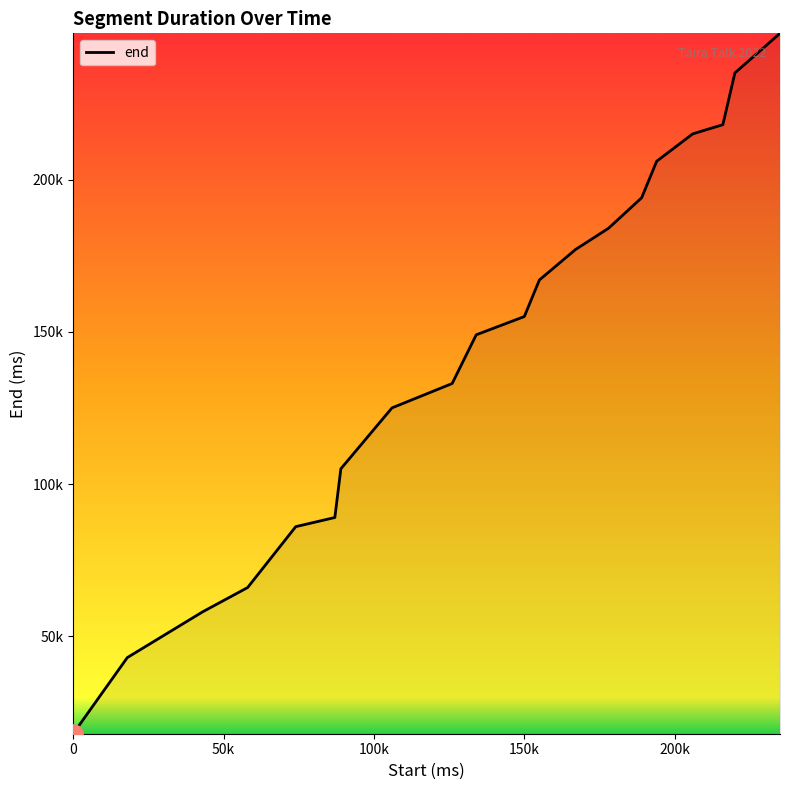

Reading left to right, list all the values displayed in this chart.

18000	43000	58000	66000	86000	89000	105000	125000	133000	149000	155000	167000	177000	184000	194000	206000	215000	218000	235000	248000